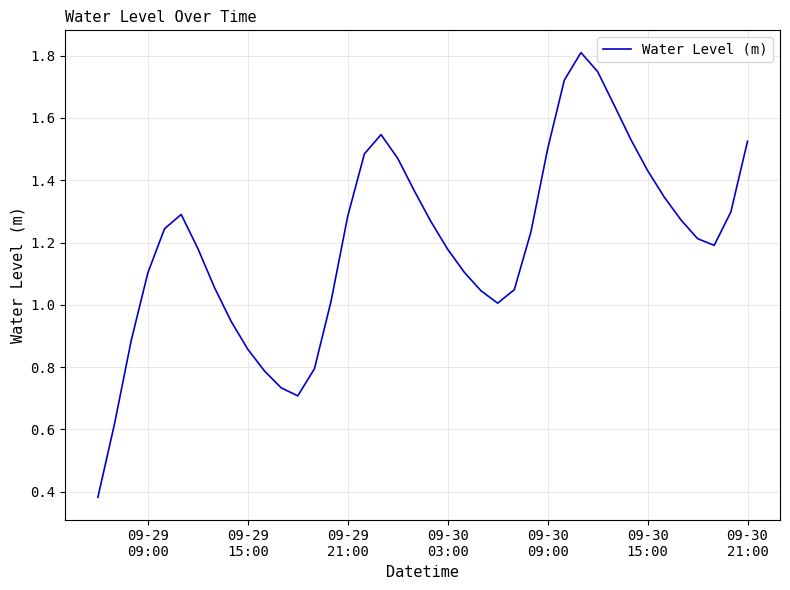

What is the maximum value shown in the chart?

1.8